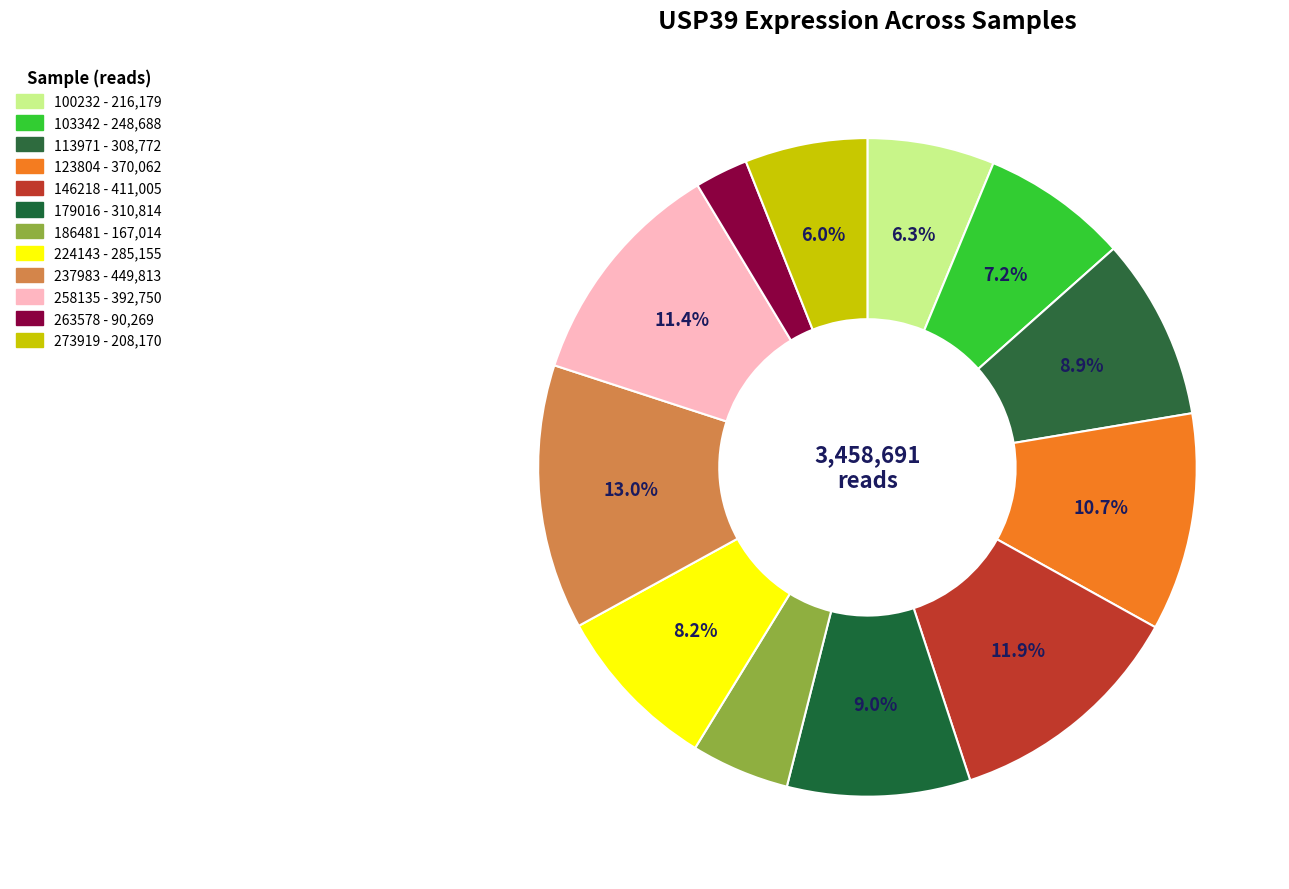

Between 123804 and 103342, which is larger?

123804